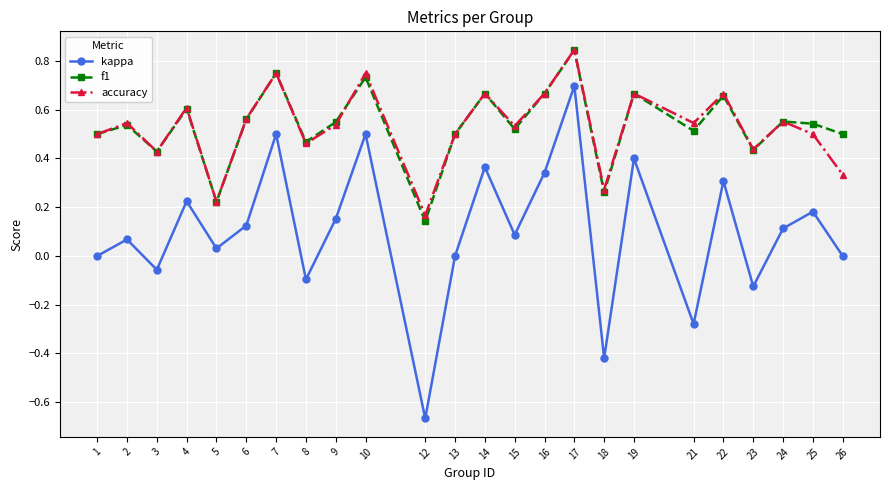

At which category does kappa reach its first local peak?

2